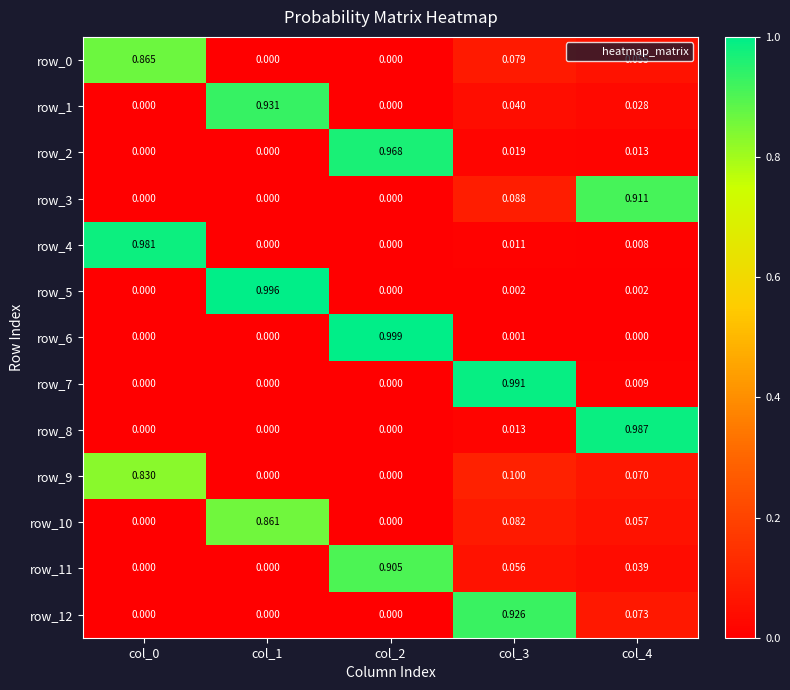

Is the value of row_8 at col_3 greater than the value of row_6 at col_0?

Yes